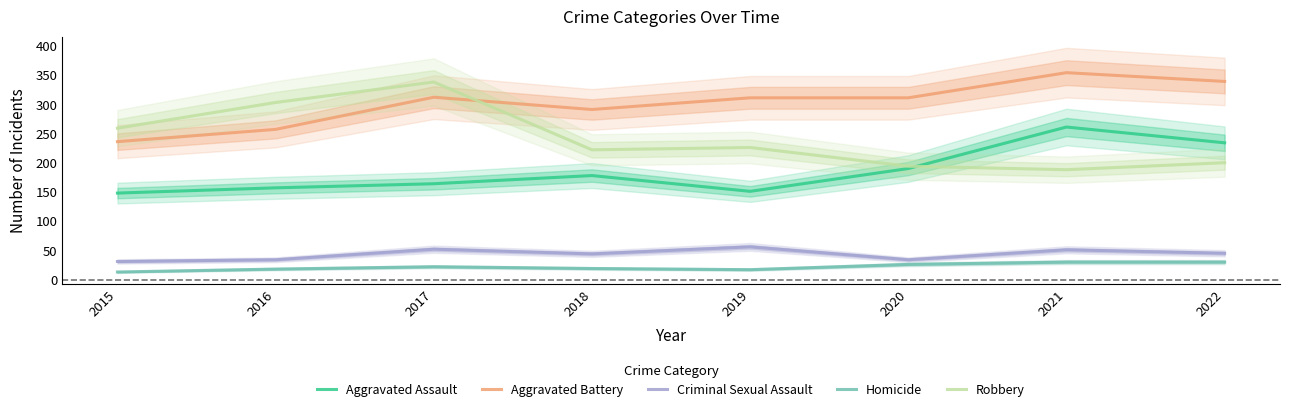

What is the difference between the highest and lowest values at 2019?

294